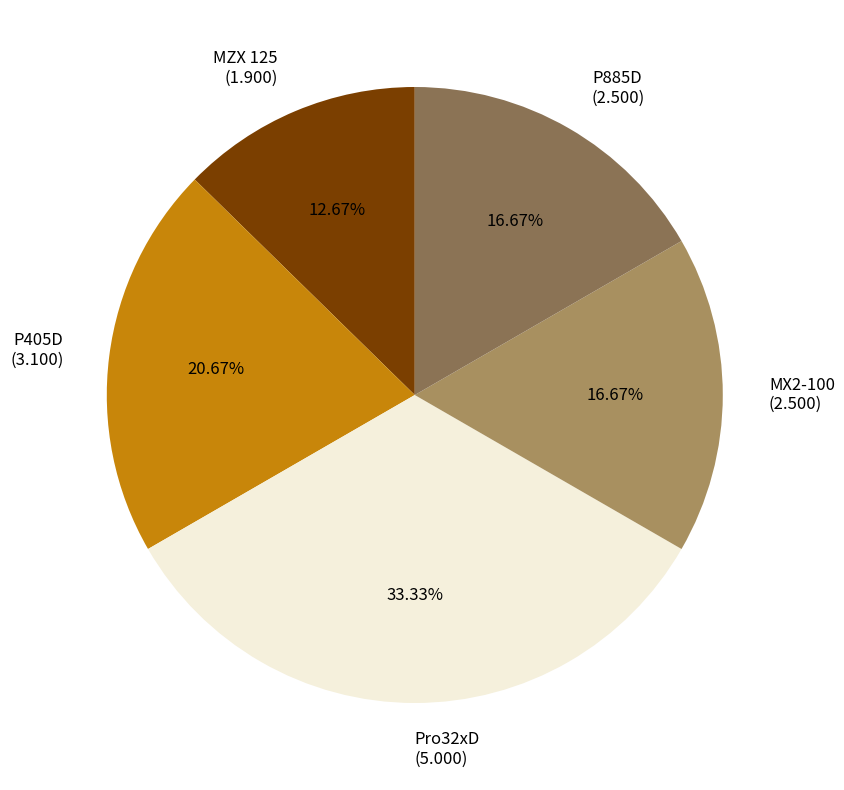

What percentage is NOT represented by P885D?

83.3%